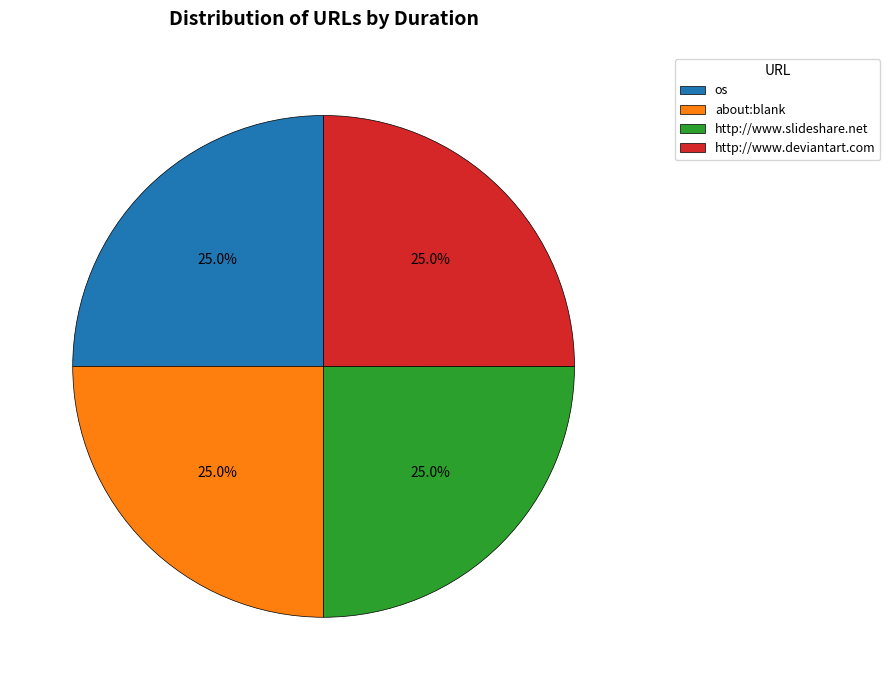

How many segments does this pie chart have?

4